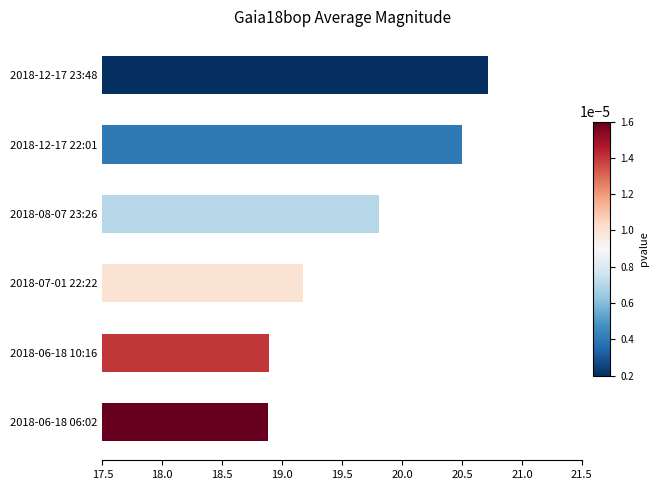

Between 2018-06-18 06:02 and 2018-12-17 22:01, which is larger?

2018-12-17 22:01